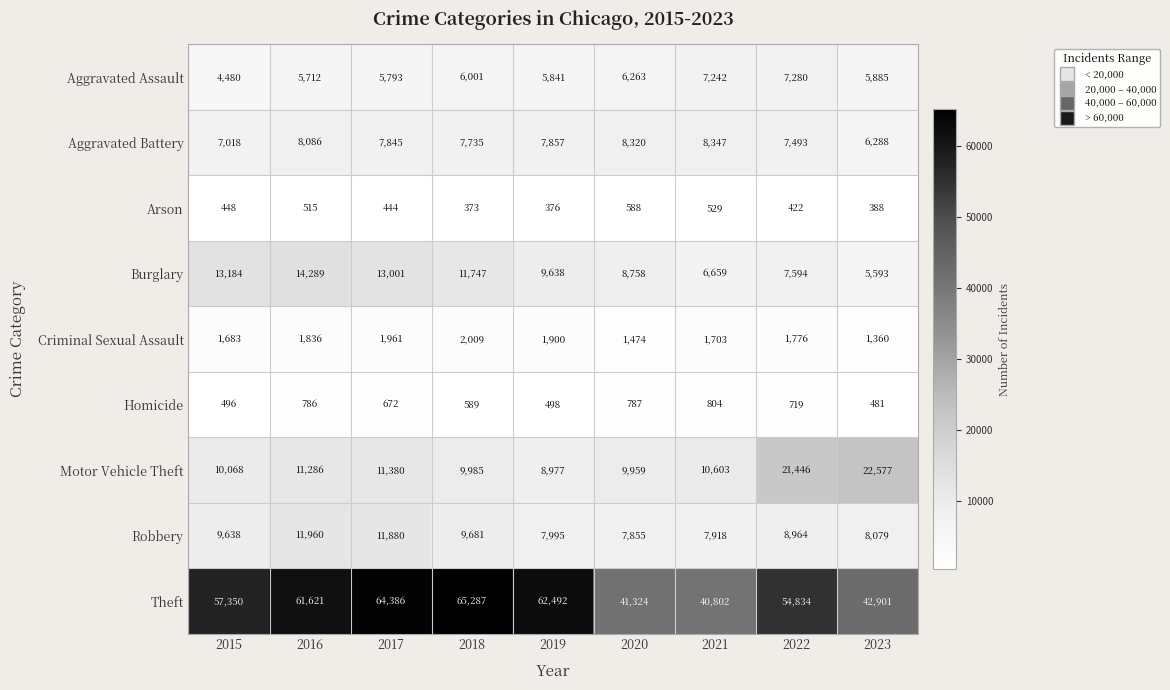

What value does the Homicide series have at 2018, to the nearest 10?

590